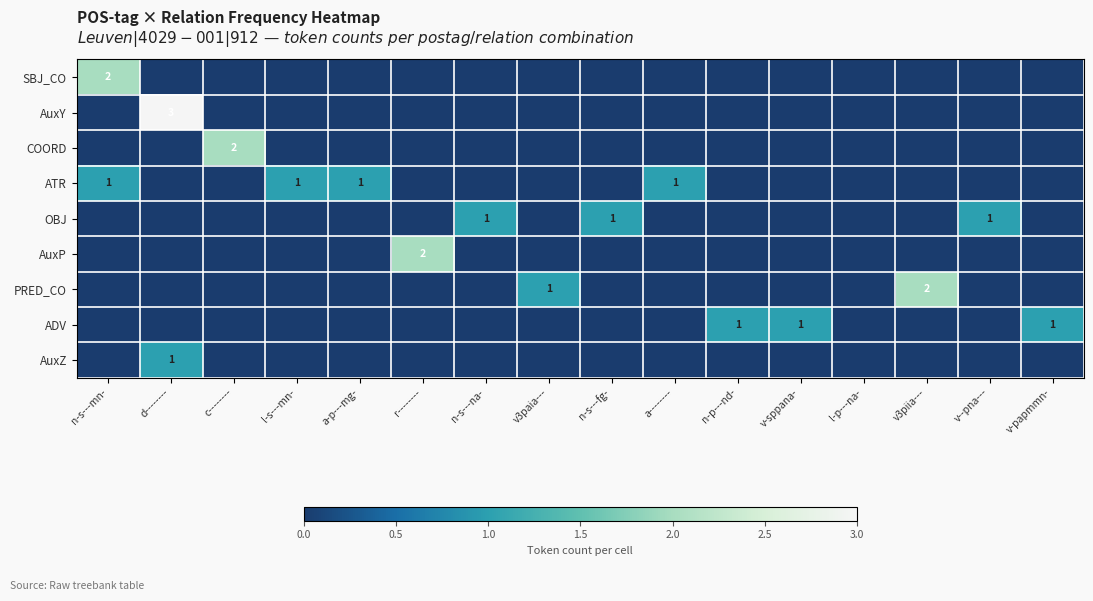

How many data points in SBJ_CO are above 0?

1